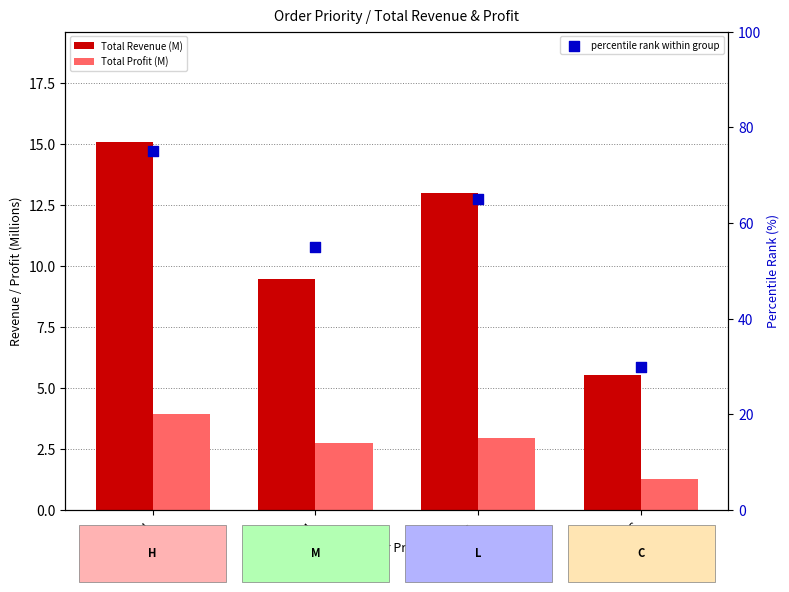

At which category is the sum across all series the highest?

H